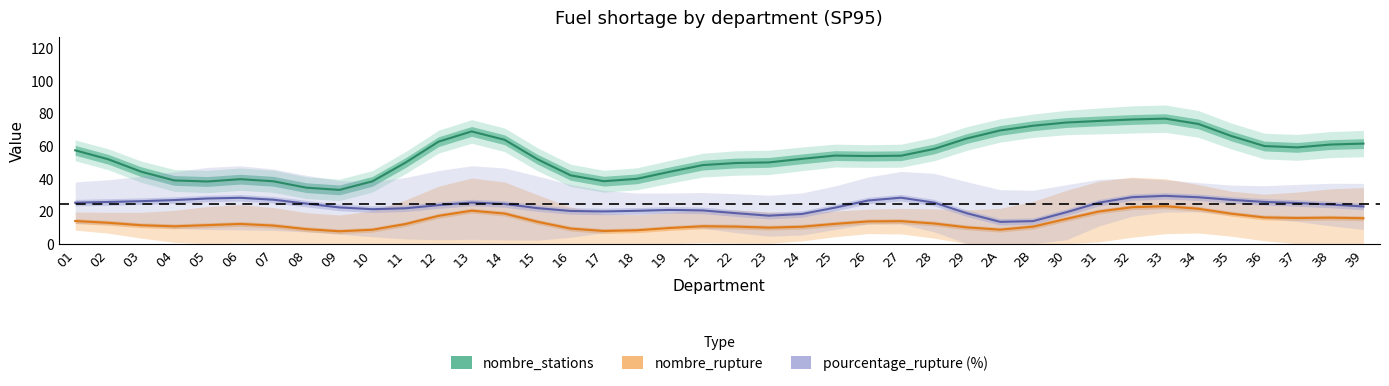

Rank the series by their average value, from highest to lowest.

nombre_stations, pourcentage_rupture, nombre_rupture